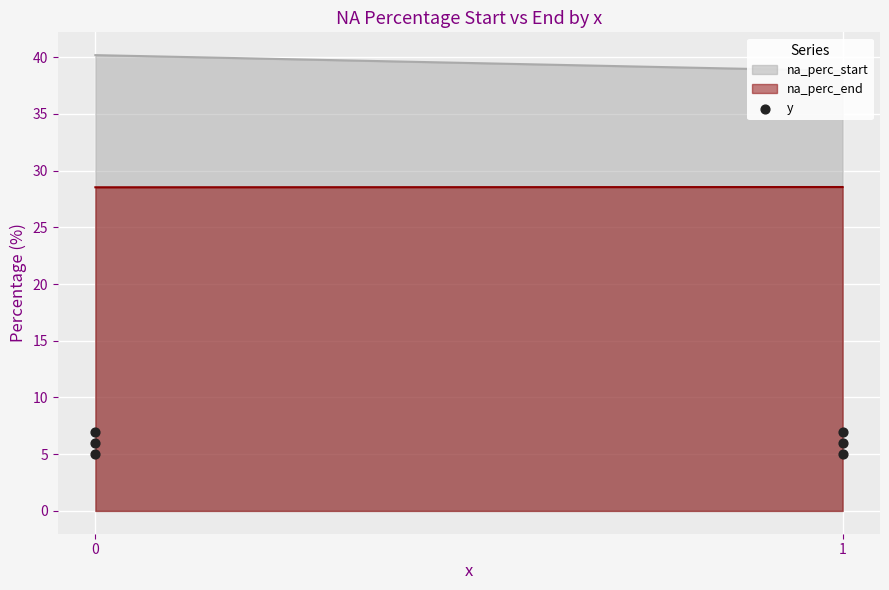

What is the average Y value?

6